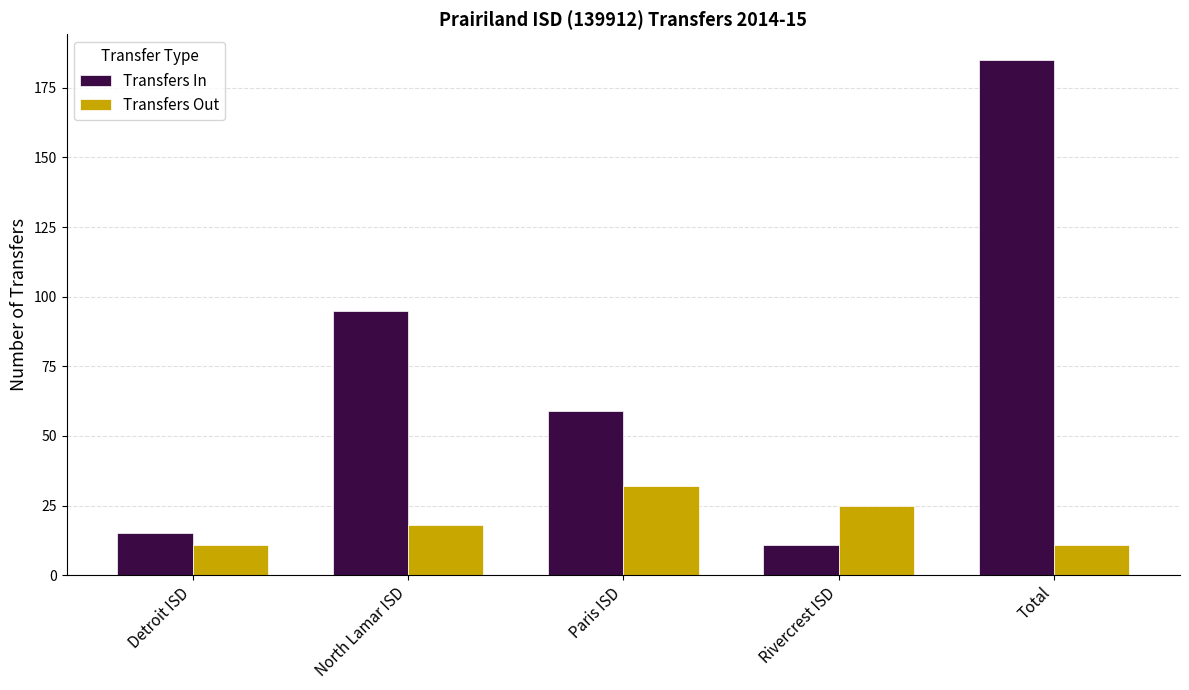

What position from the left is Rivercrest ISD?

4